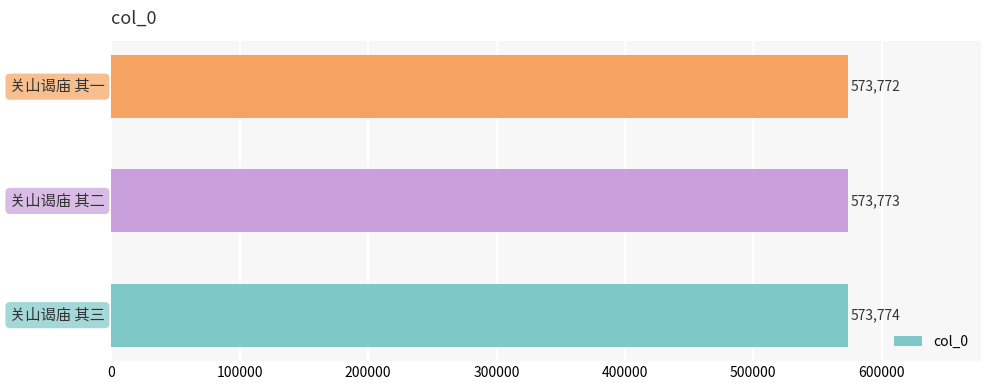

What is the average value?

573773